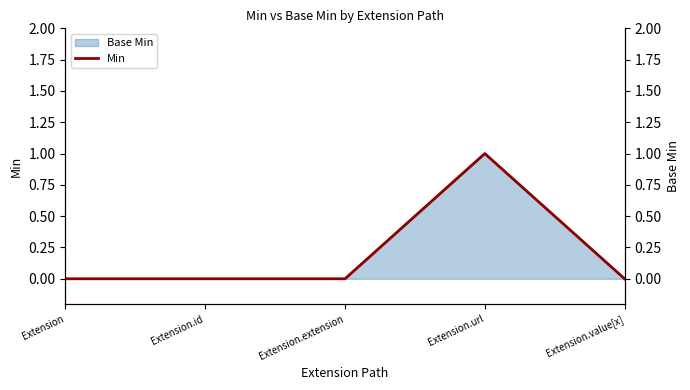

What is the difference between the maximum and minimum values?

1